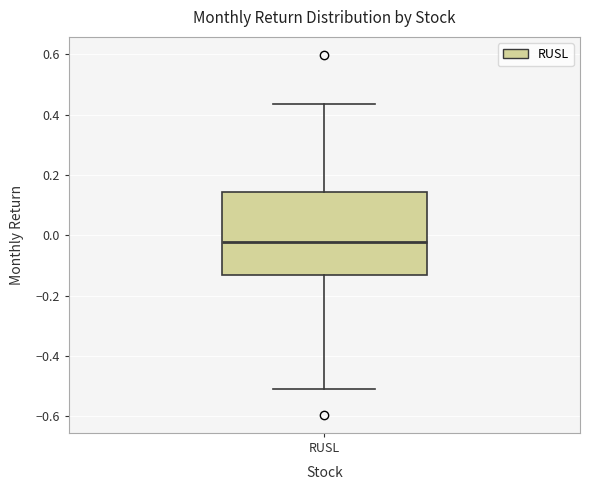

Read this box plot against the y-axis: the position of the median line, the range covered by the box, and the ends of both whiskers. The values are not printed on the chart, so give them approximately, as read against the axis.

median -0.02, box -0.14 to 0.14, whiskers -0.50 to 0.44